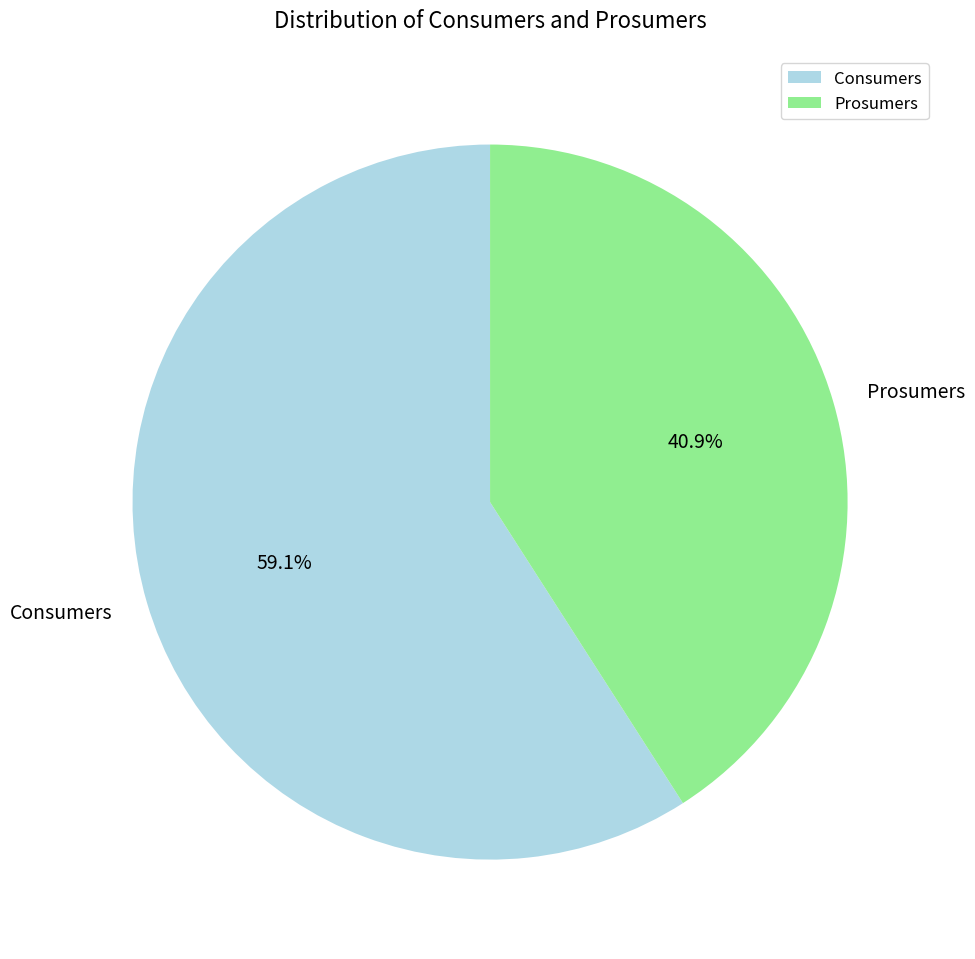

Is it true that Consumers is 44% of the pie?

False